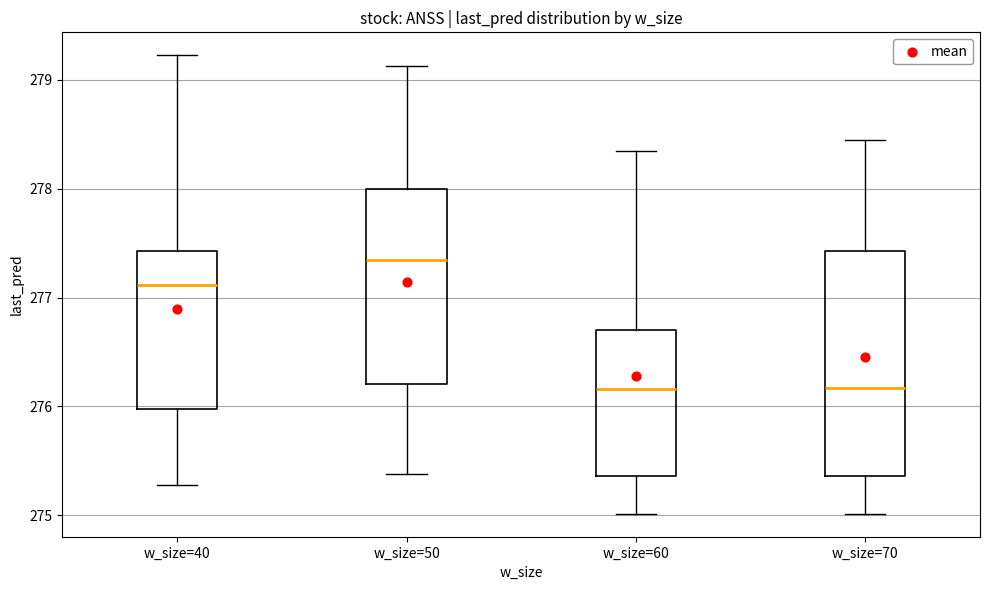

Which box is the tallest, from its lower edge to its upper edge?

w_size=70